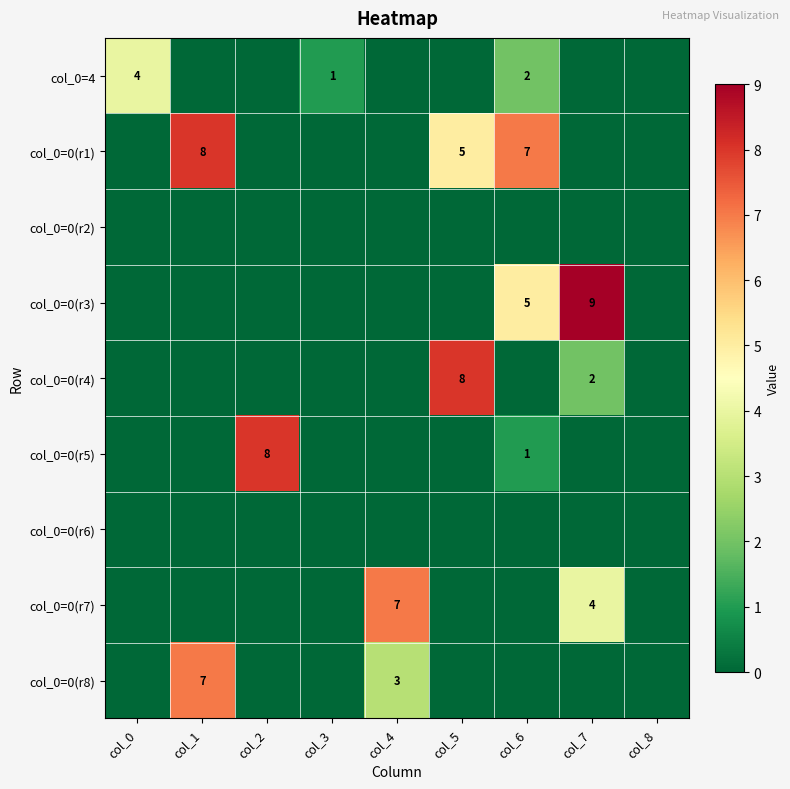

Is it true that col_0=4 equals 1 at col_6?

False